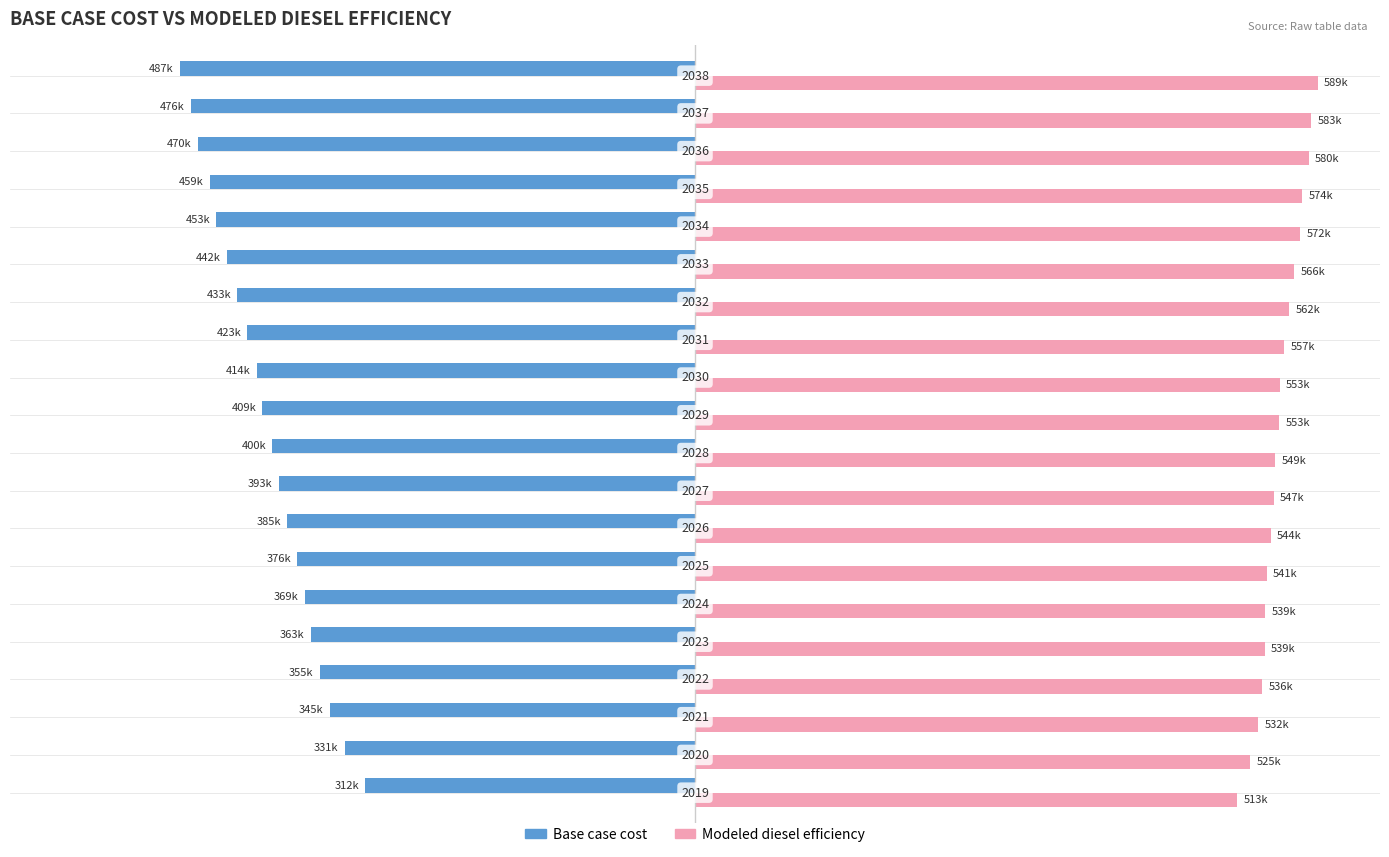

What are all the series names shown in the legend?

Base case cost, Modeled diesel efficiency